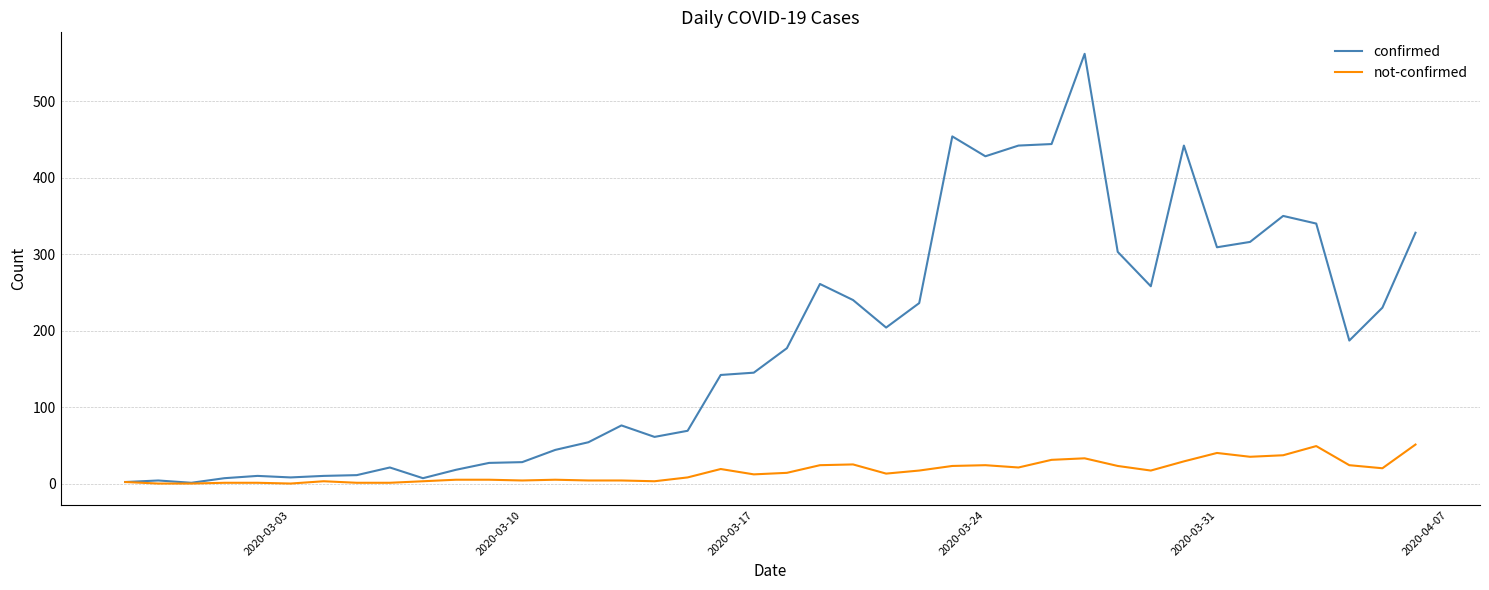

Rank the series by their maximum value, from highest to lowest.

confirmed, not-confirmed